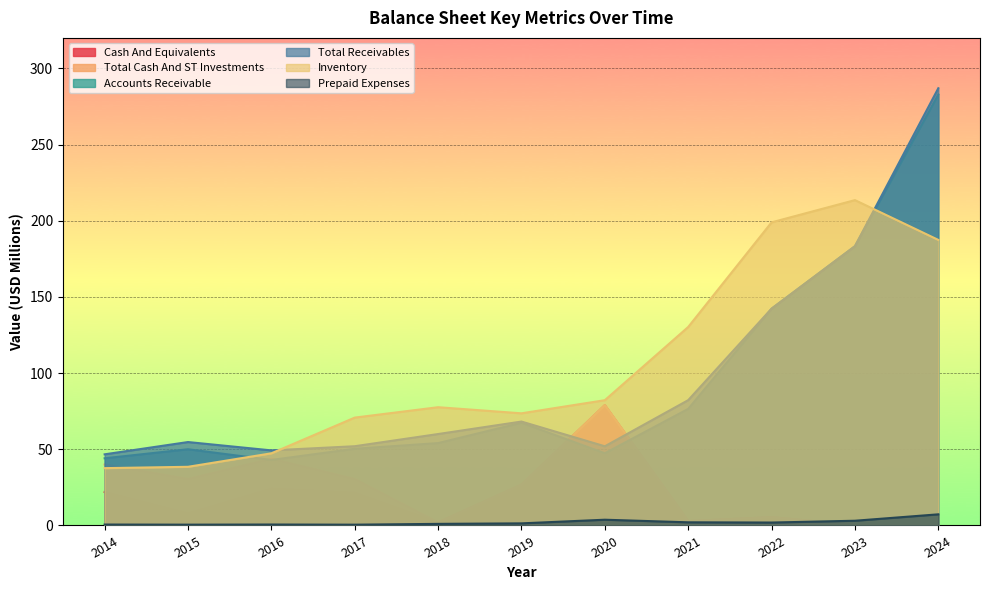

What is the spread (max minus min) of values at 2020?

78.5